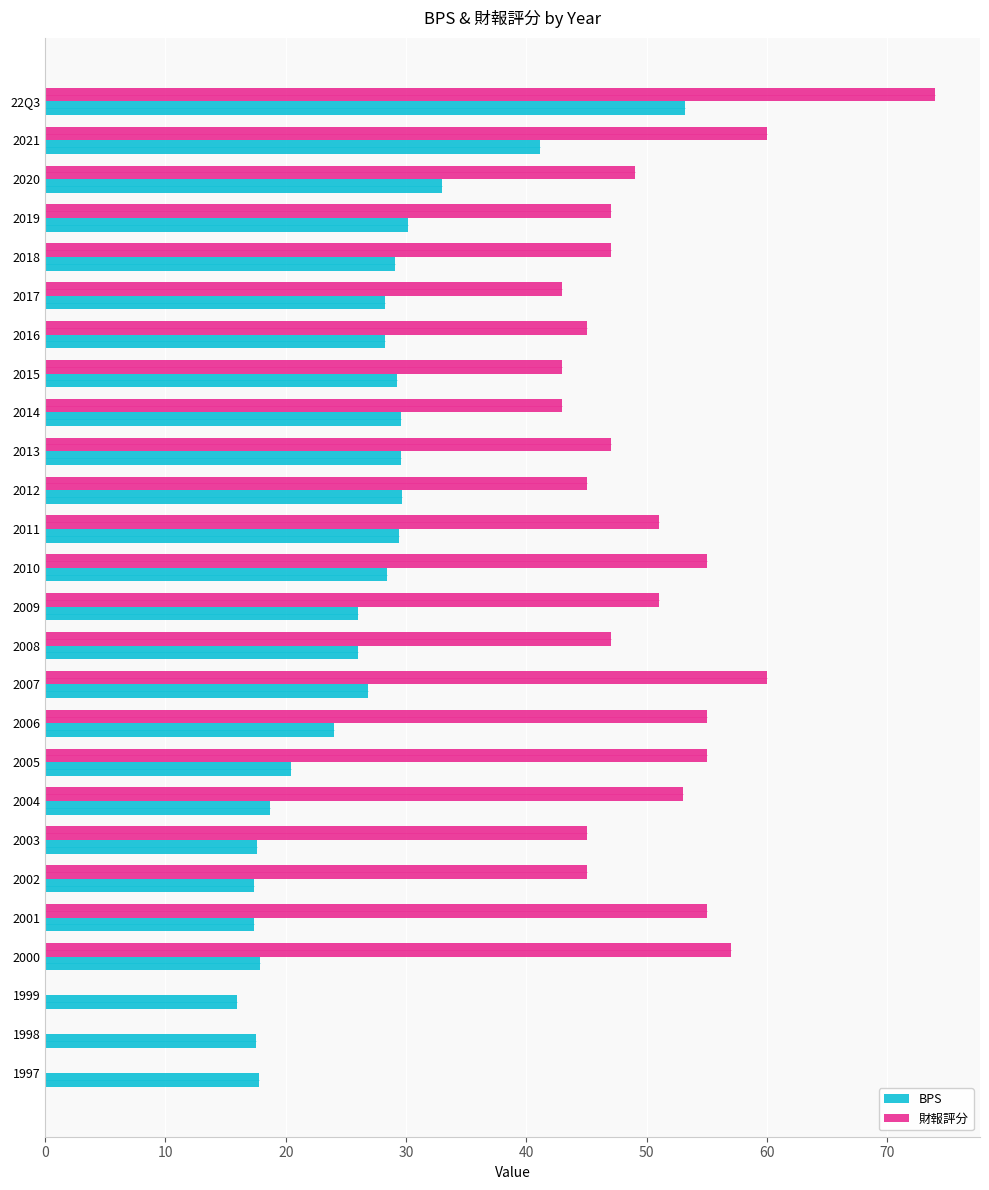

True or false: BPS has a value of 26.0 at 2009.

True